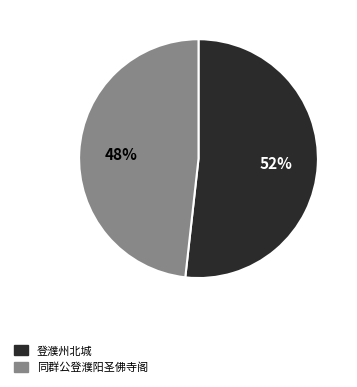

To the nearest percent, what is the difference between the largest and smallest slice percentages?

4%